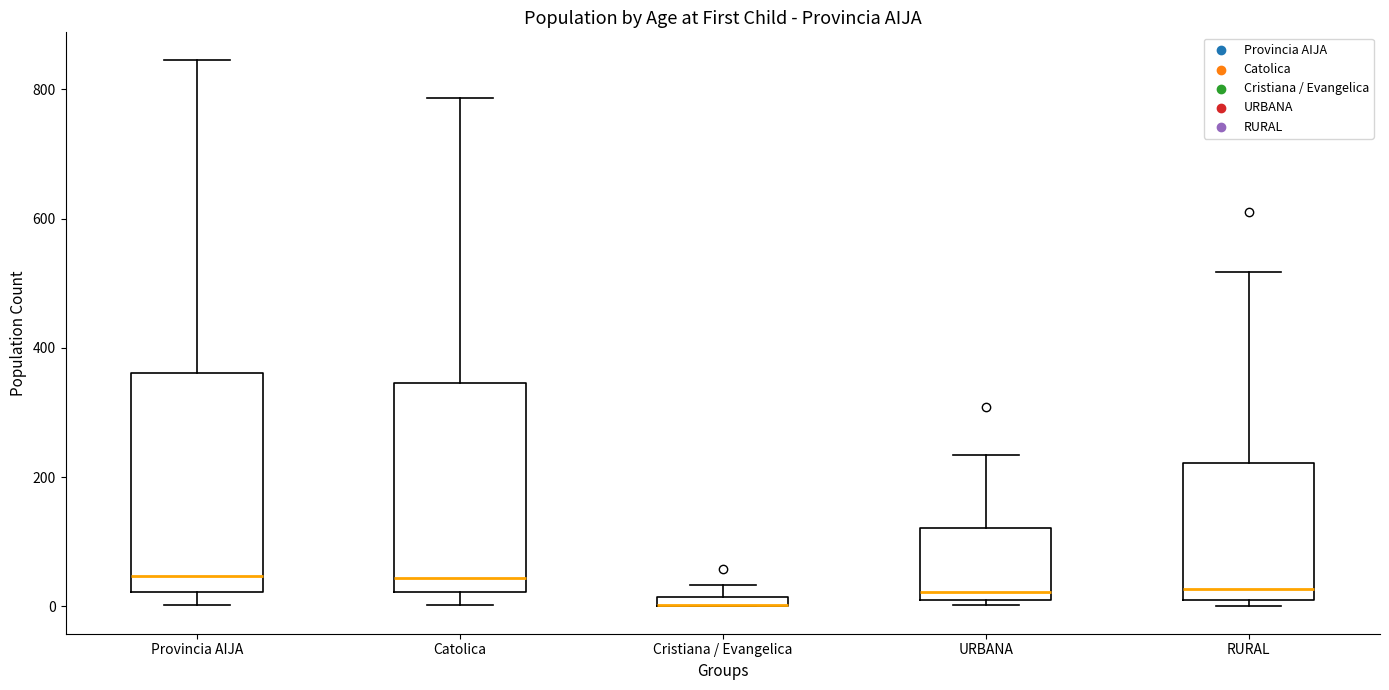

Where is the lower edge of the box for Cristiana / Evangelica on the y-axis? The values are not printed on the chart, so give them approximately, as read against the axis.

0